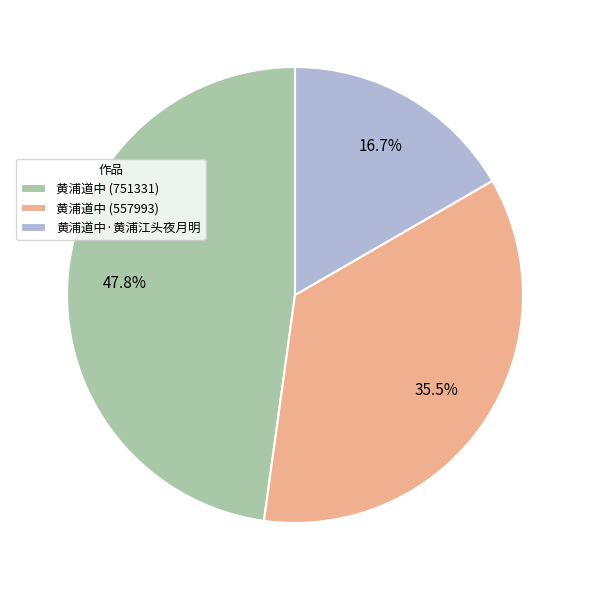

Does 黄浦道中 (557993) represent more than half of the total?

No